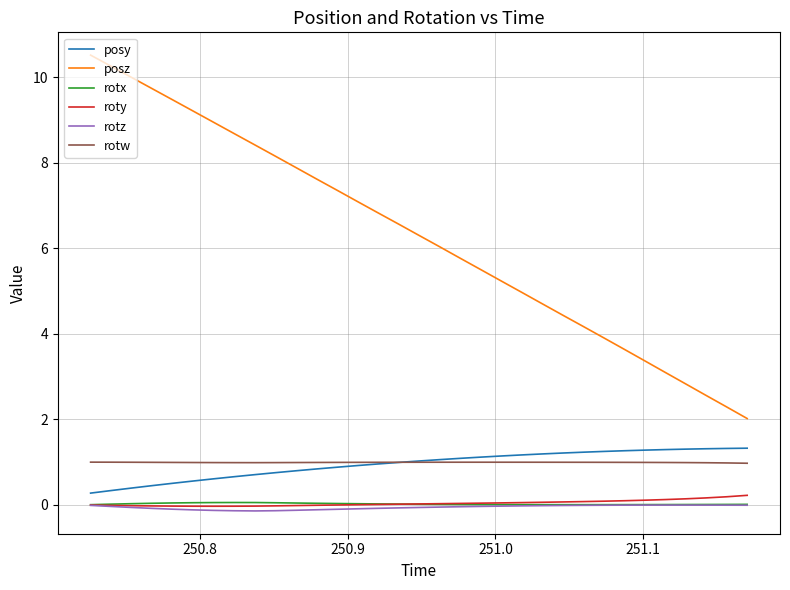

Which series has the largest total across all categories?

posz